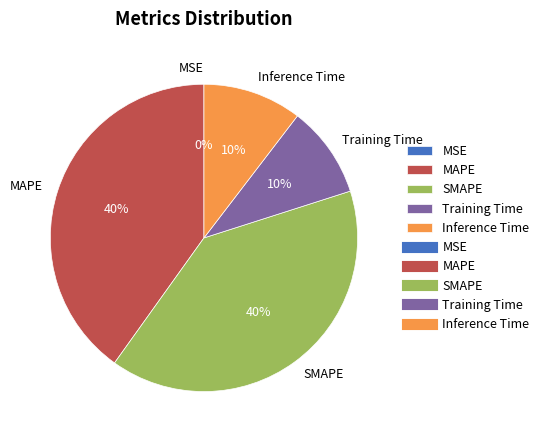

To the nearest percent, what percentage of the pie is Inference Time?

10%